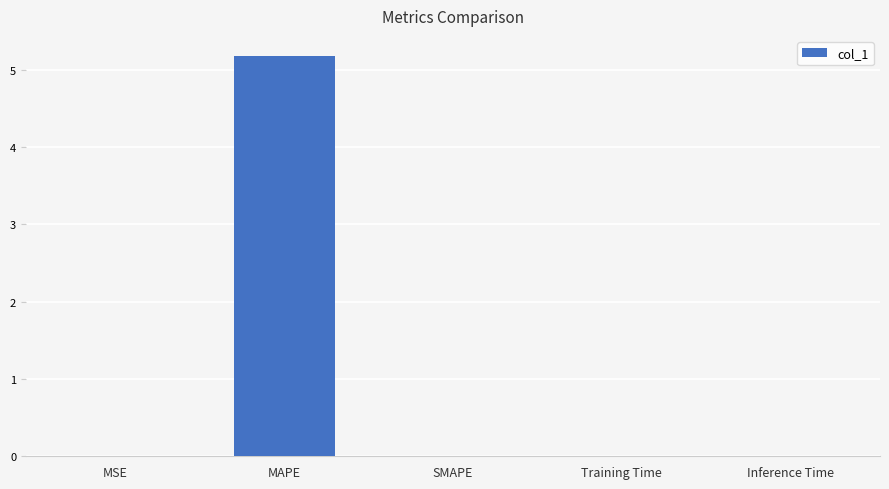

What is the greatest value displayed?

5.2